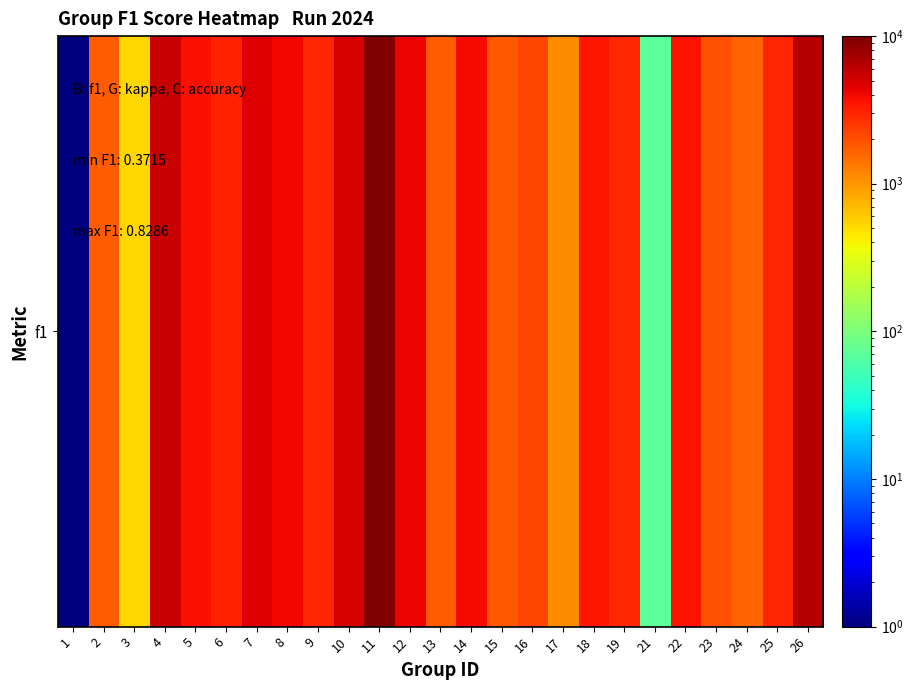

Between 11 and 19, which is larger?

11